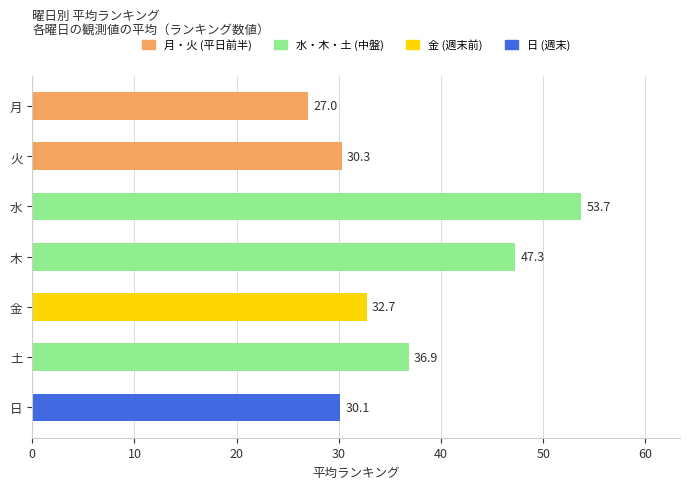

Is it true that the value at 火 is 30.3?

True